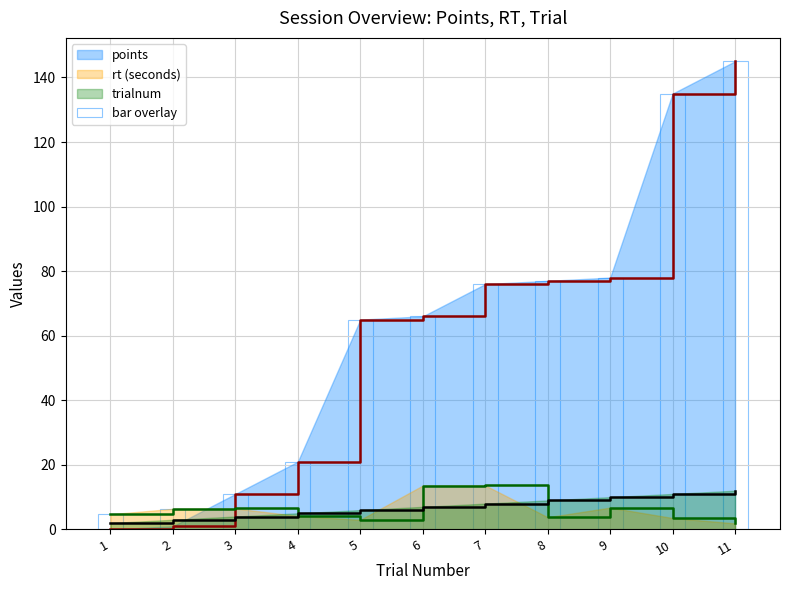

True or false: rt_scaled has a value of 6.5 at 8.

False